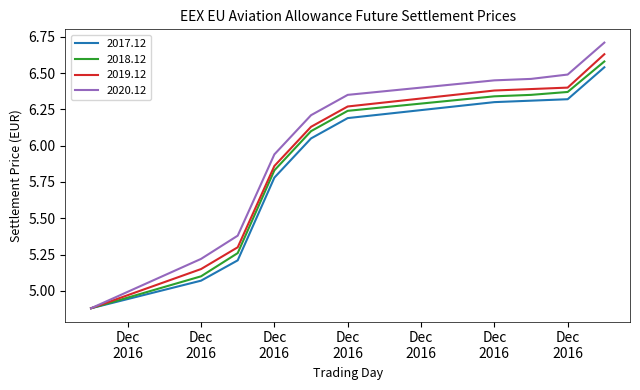

Which series has the largest range (max minus min)?

2020.12